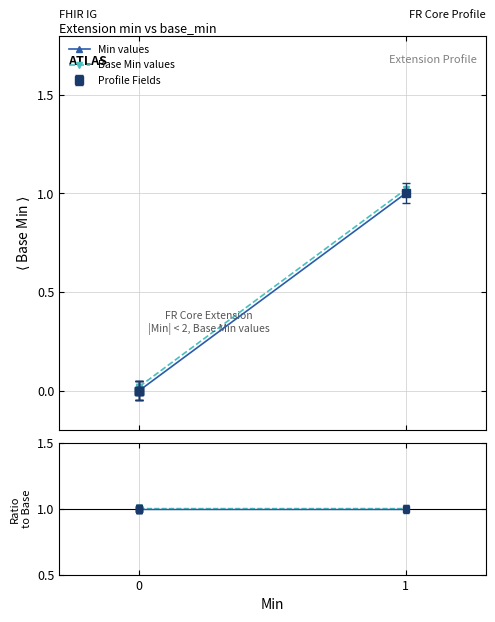

True or false: Base Min values and Min values cross at least once.

False